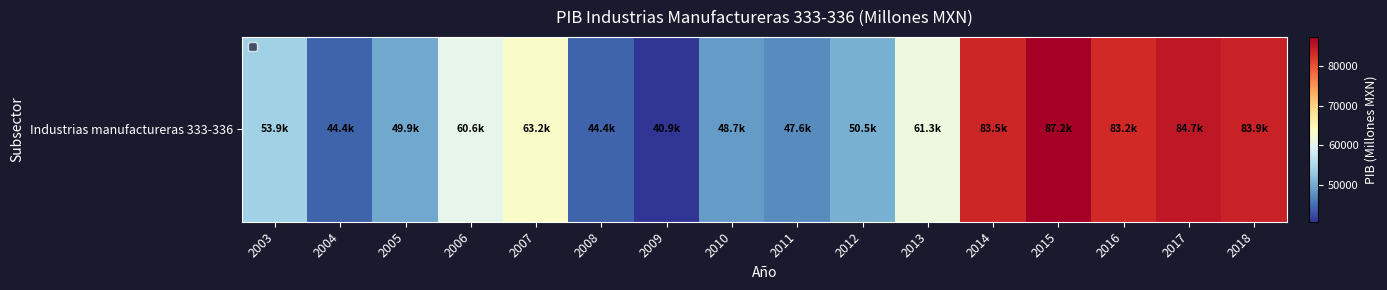

List the labels in order of value, largest first.

2015, 2017, 2018, 2014, 2016, 2007, 2013, 2006, 2003, 2012, 2005, 2010, 2011, 2008, 2004, 2009